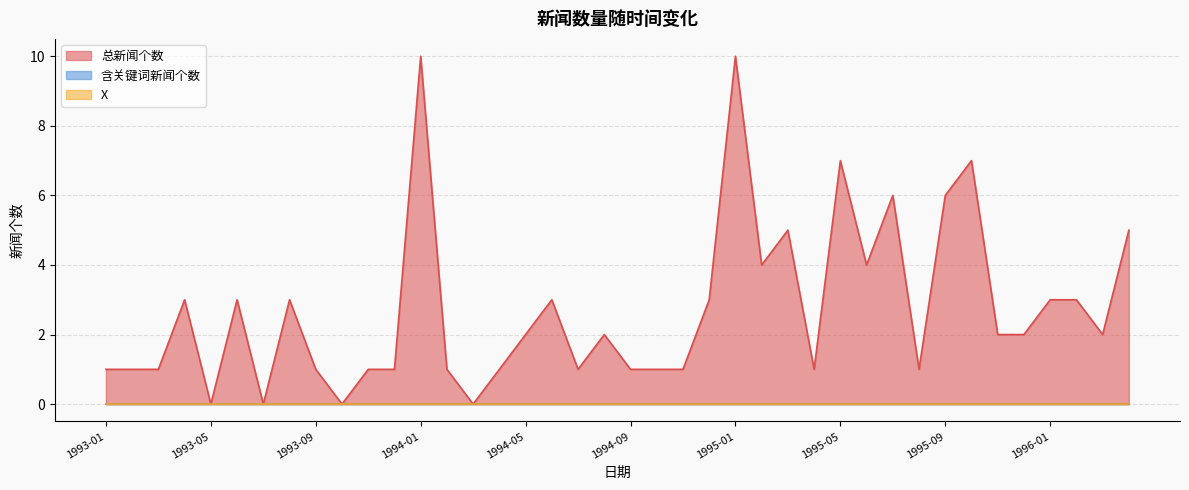

What is the label of the 14th point from the right?

1995-03